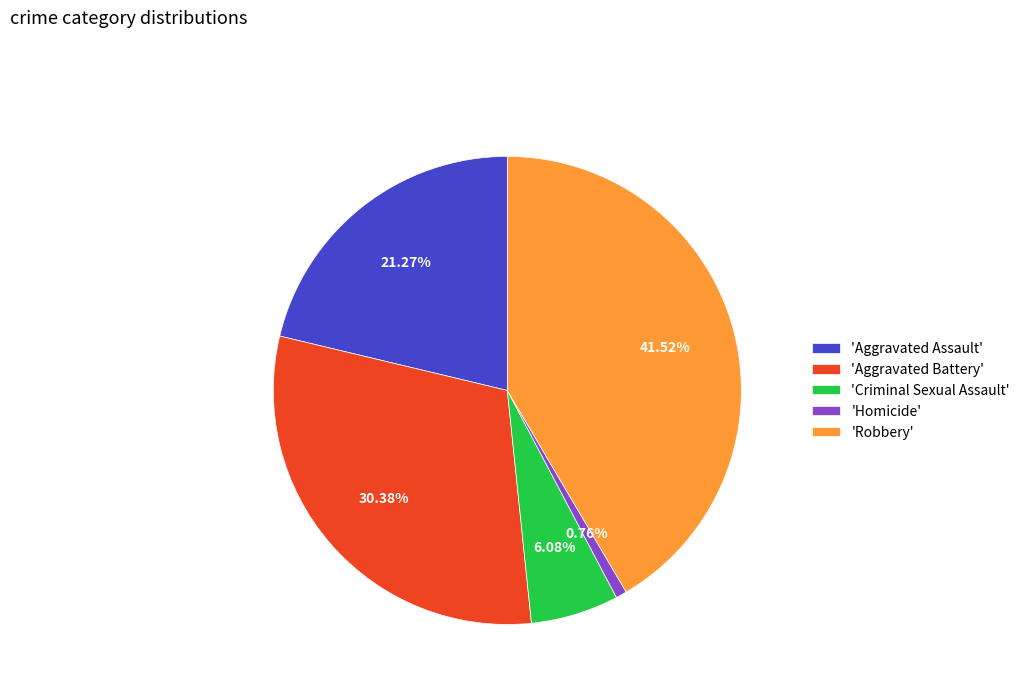

How many segments does this pie chart have?

5